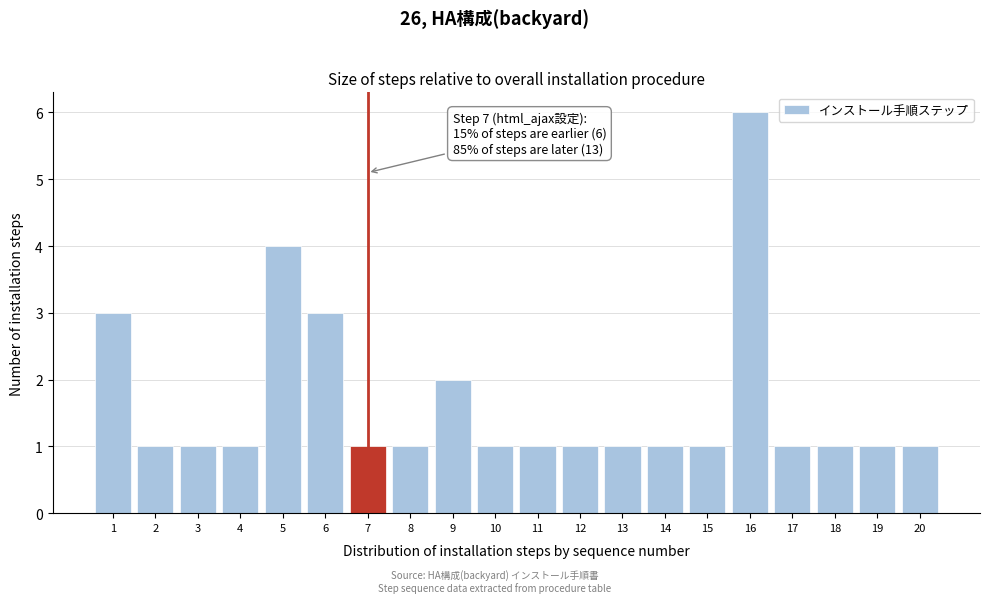

Reading left to right, list all the values displayed in this chart.

3	1	1	1	4	3	1	1	2	1	1	1	1	1	1	6	1	1	1	1